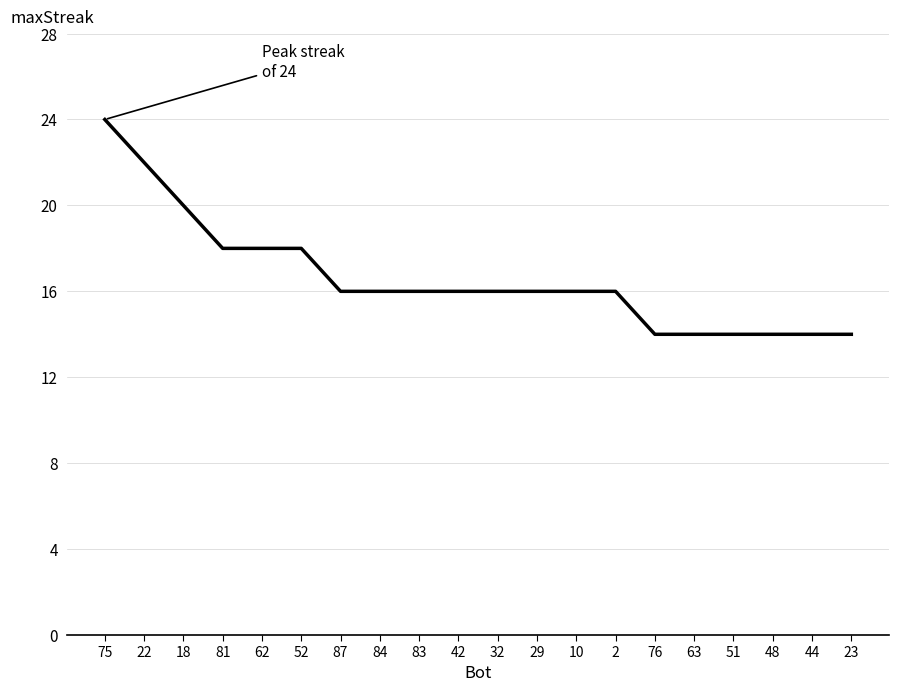

What is the sum of all values?

332